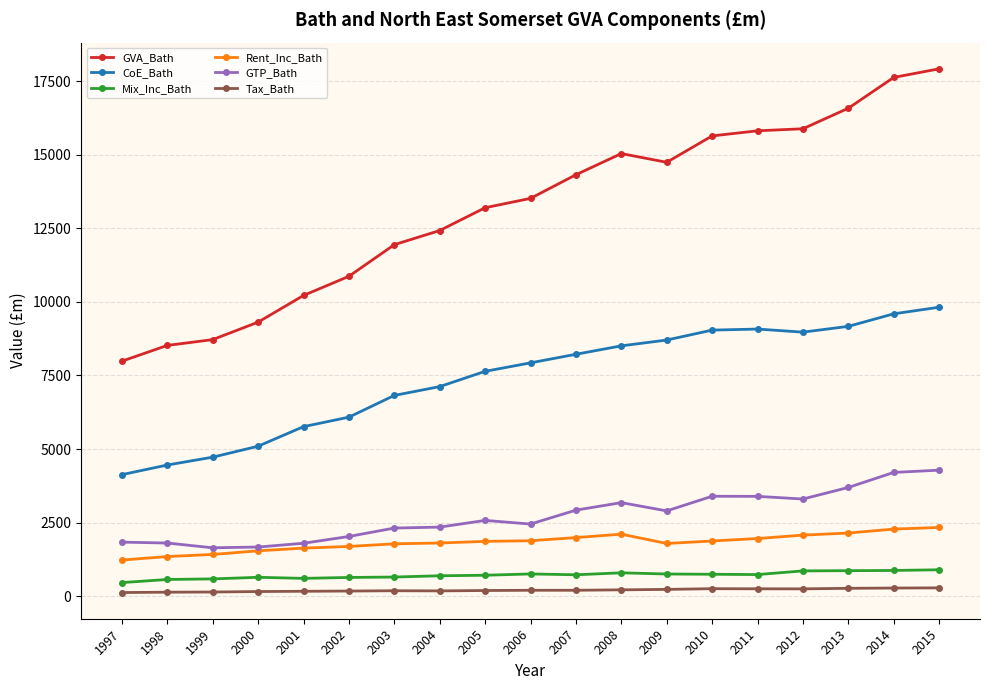

Is the value of Tax_Bath at 2007 greater than the value of Mix_Inc_Bath at 2001?

No